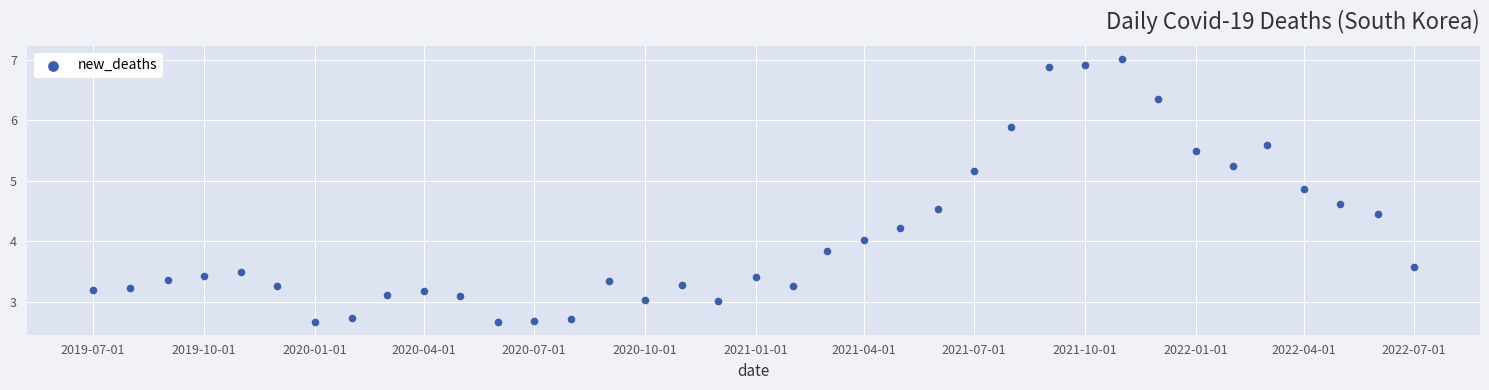

What is the range of X values (max minus min)?

1096.0